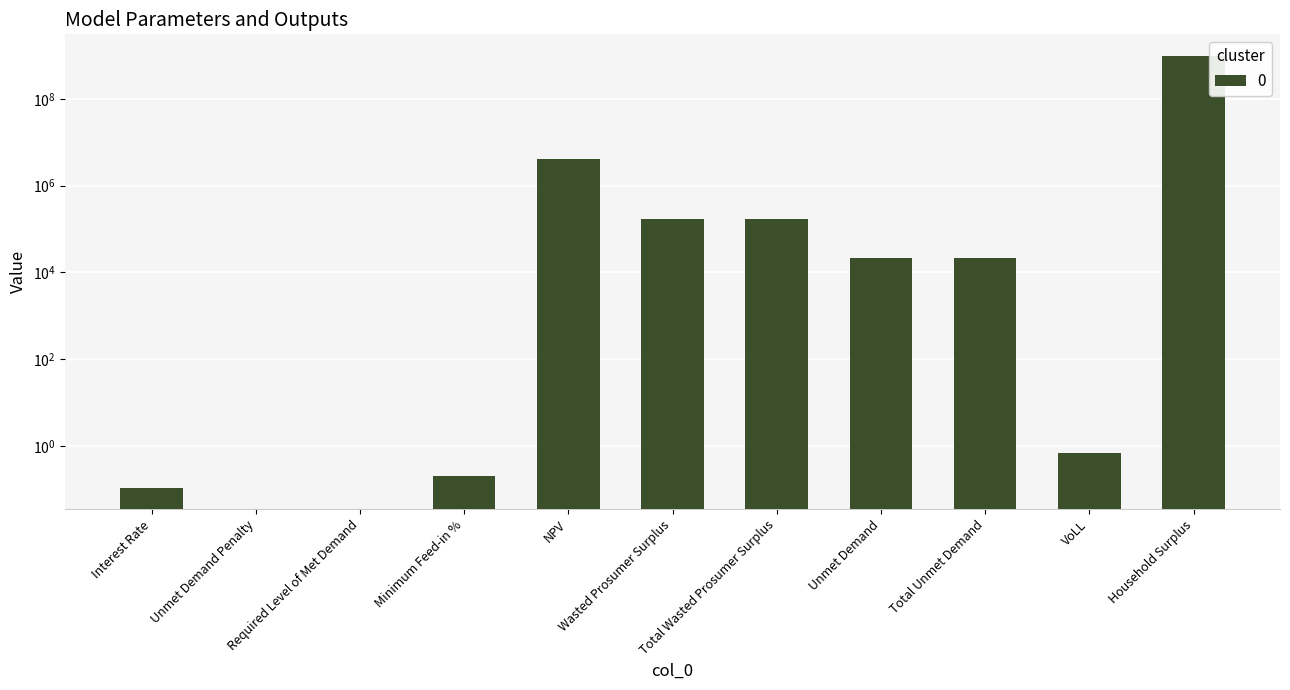

Are the bars horizontal?

No